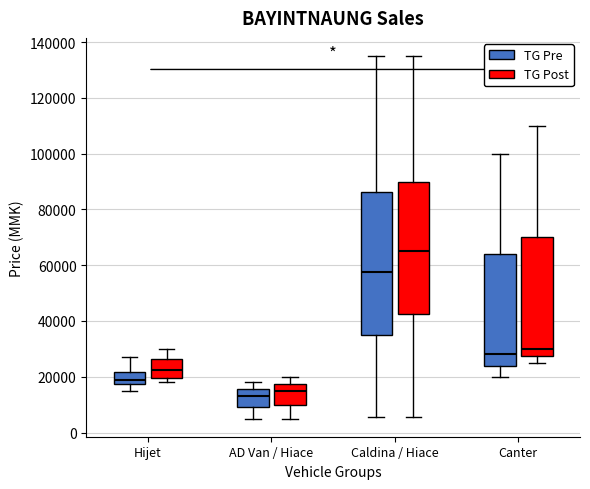

Reading left to right, transcribe this box plot: for each box, give where its median line is, the range the box spans, and where its two whiskers end, as read against the y-axis. The values are not printed on the chart, so give them approximately, as read against the axis.

Hijet (TG Pre): median 20000, box 18000 to 22000, whiskers 16000 to 28000
Hijet (TG Post): median 22000, box 20000 to 26000, whiskers 18000 to 30000
AD Van / Hiace (TG Pre): median 14000, box 10000 to 16000, whiskers 6000 to 18000
AD Van / Hiace (TG Post): median 16000, box 10000 to 18000, whiskers 6000 to 20000
Caldina / Hiace (TG Pre): median 58000, box 36000 to 86000, whiskers 6000 to 136000
Caldina / Hiace (TG Post): median 66000, box 42000 to 90000, whiskers 6000 to 136000
Canter (TG Pre): median 28000, box 24000 to 64000, whiskers 20000 to 100000
Canter (TG Post): median 30000, box 28000 to 70000, whiskers 26000 to 110000